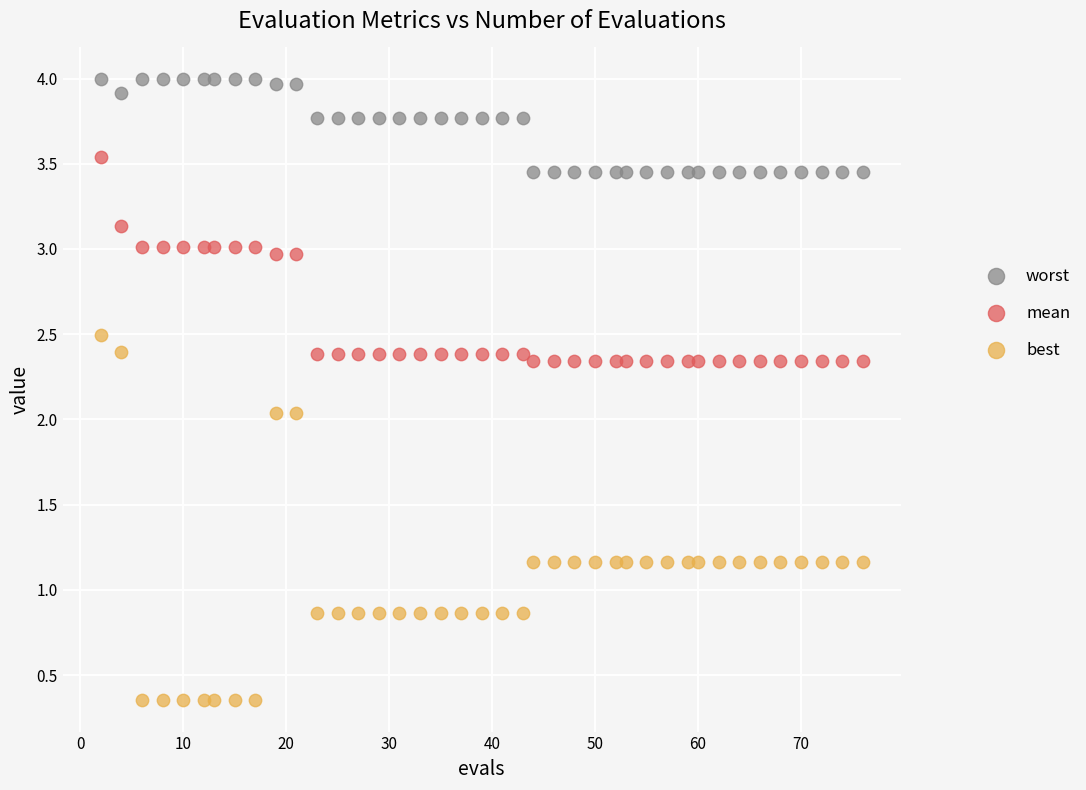

Across all data points, what is the range of X values (max minus min)?

74.0